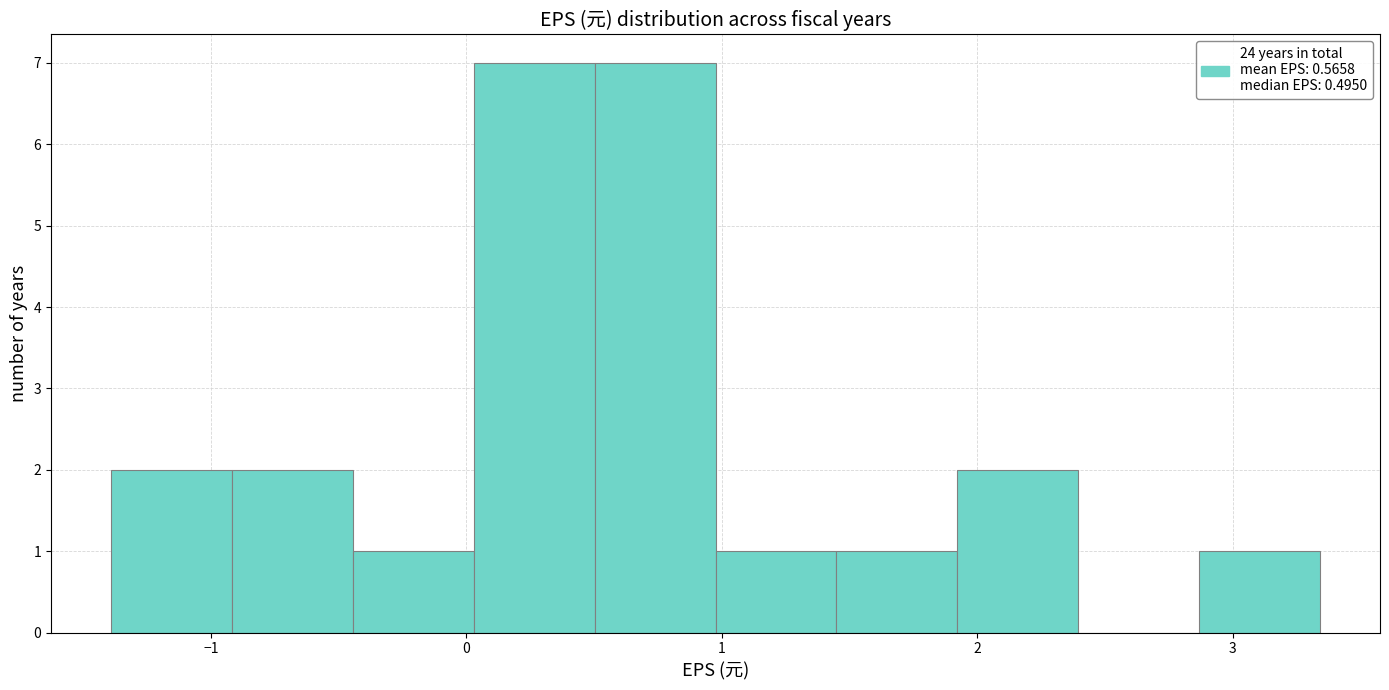

Reading left to right, list every bar in this chart as the range it spans on the x-axis followed by its height. Neither the bar edges nor the heights are printed on the chart, so give them approximately, as read against the axes.

-1.4 to -0.9: 2
-0.9 to -0.4: 2
-0.4 to 0.0: 1
0.0 to 0.5: 7
0.5 to 1.0: 7
1.0 to 1.4: 1
1.4 to 1.9: 1
1.9 to 2.4: 2
2.4 to 2.9: 0
2.9 to 3.3: 1